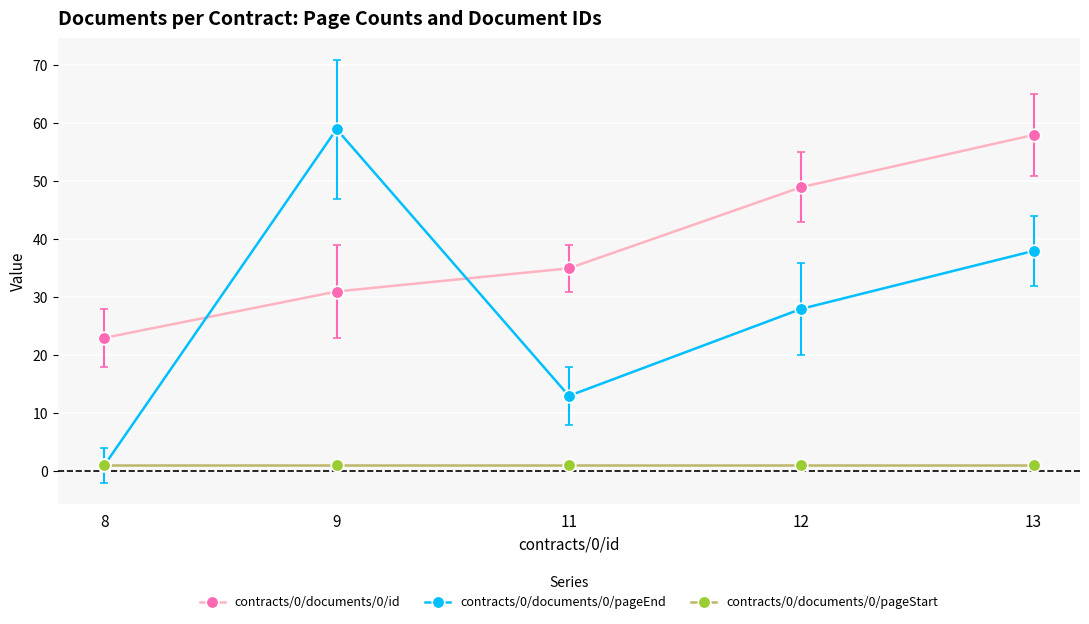

The contracts/0/documents/0/pageStart series shows 1 at 11. True or false?

True